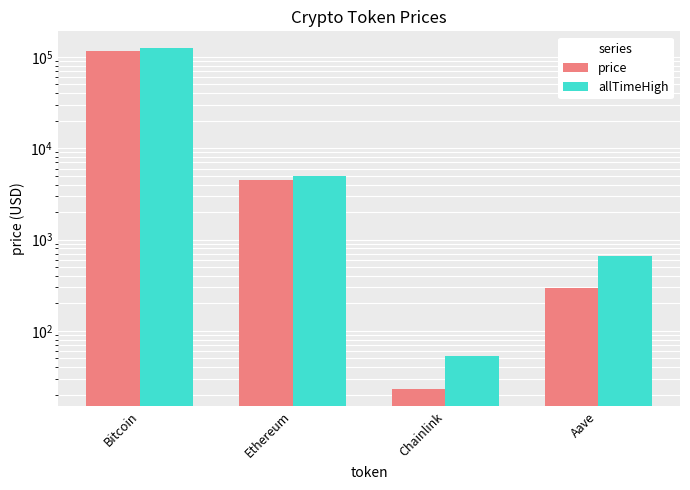

The value of price at Aave is 294.5. True or false?

True